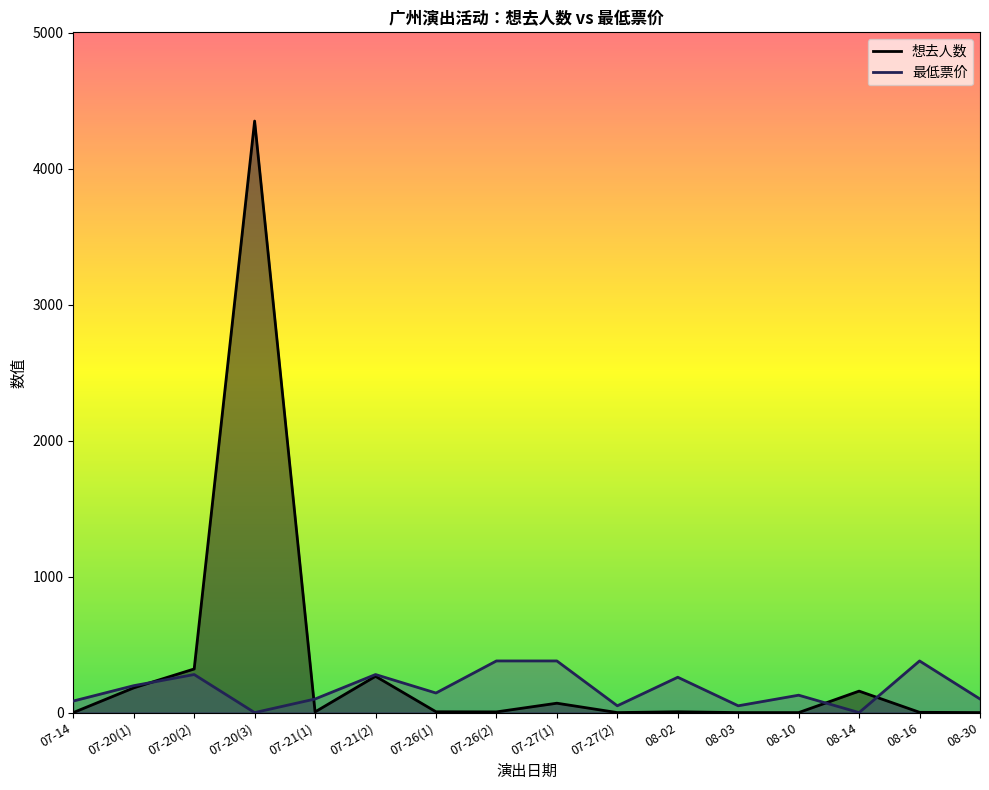

Reading left to right, list all the values displayed in this chart.

想去人数: 0	182	321	4352	5	267	6	5	69	0	6	0	0	158	2	0
最低票价: 85	198	280	0	100	280	144	380	380	50	260	50	128	0	380	100